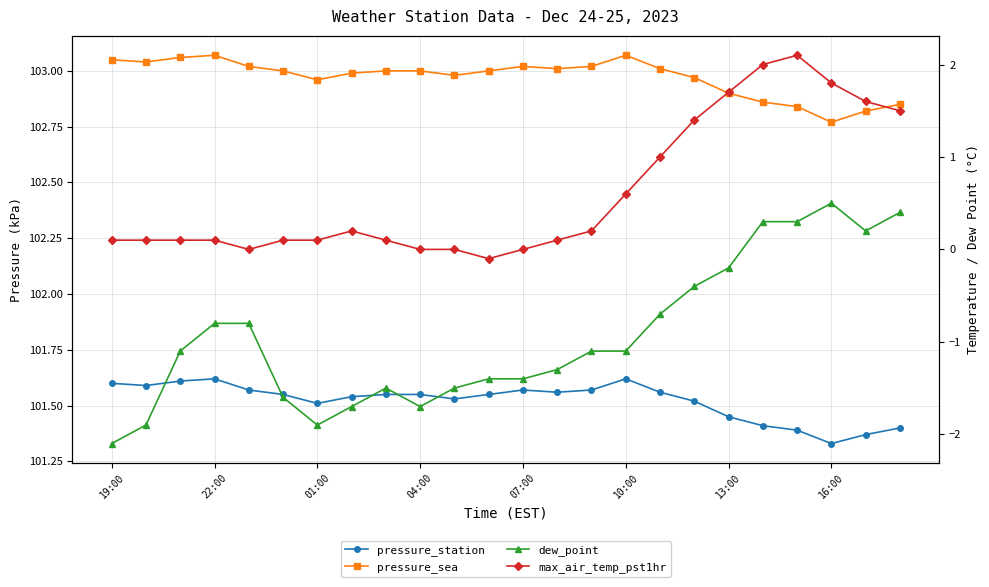

Where is dew_point nearest to the value 0?

13:00